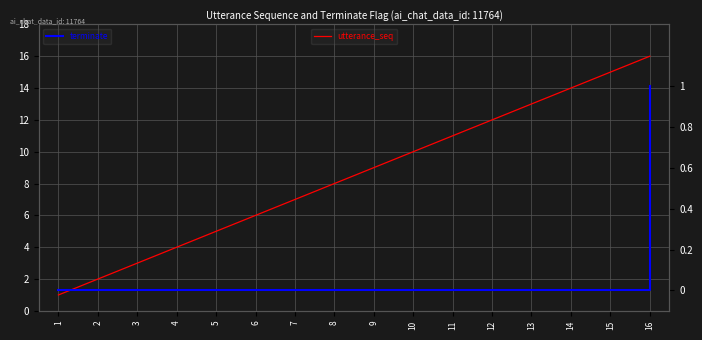

True or false: terminate has more than 0 interior local peaks.

False